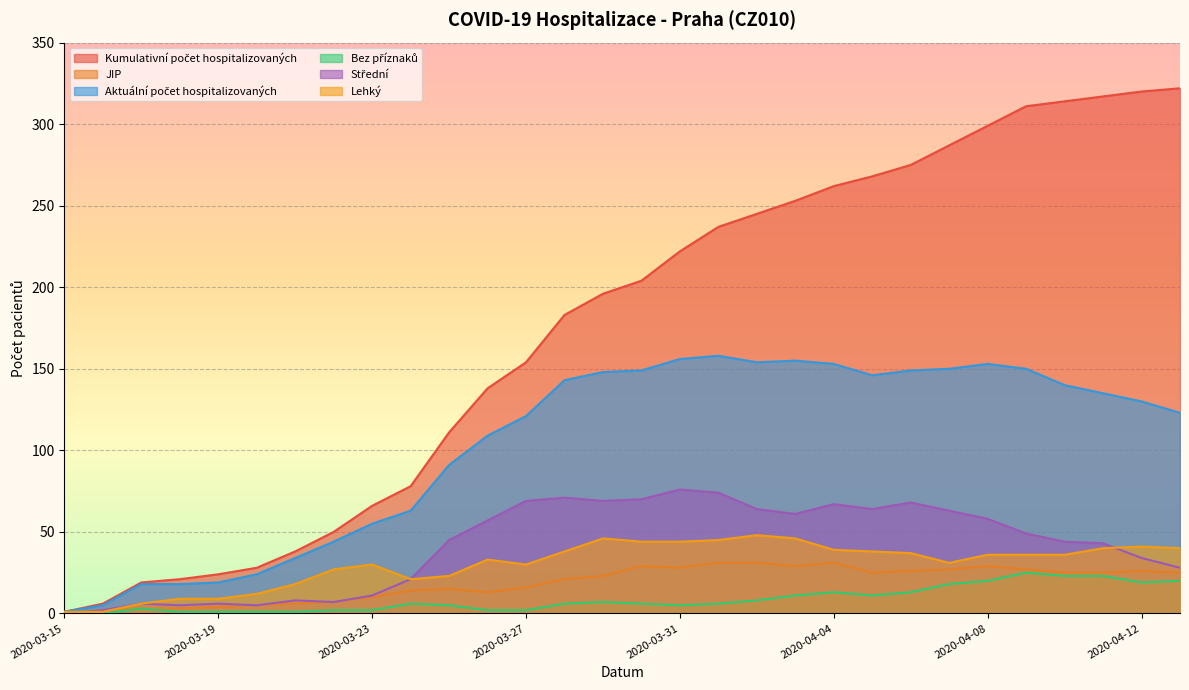

Between 2020-04-05 and 2020-04-08, which series saw the biggest shift?

Kumulativní počet hospitalizovaných